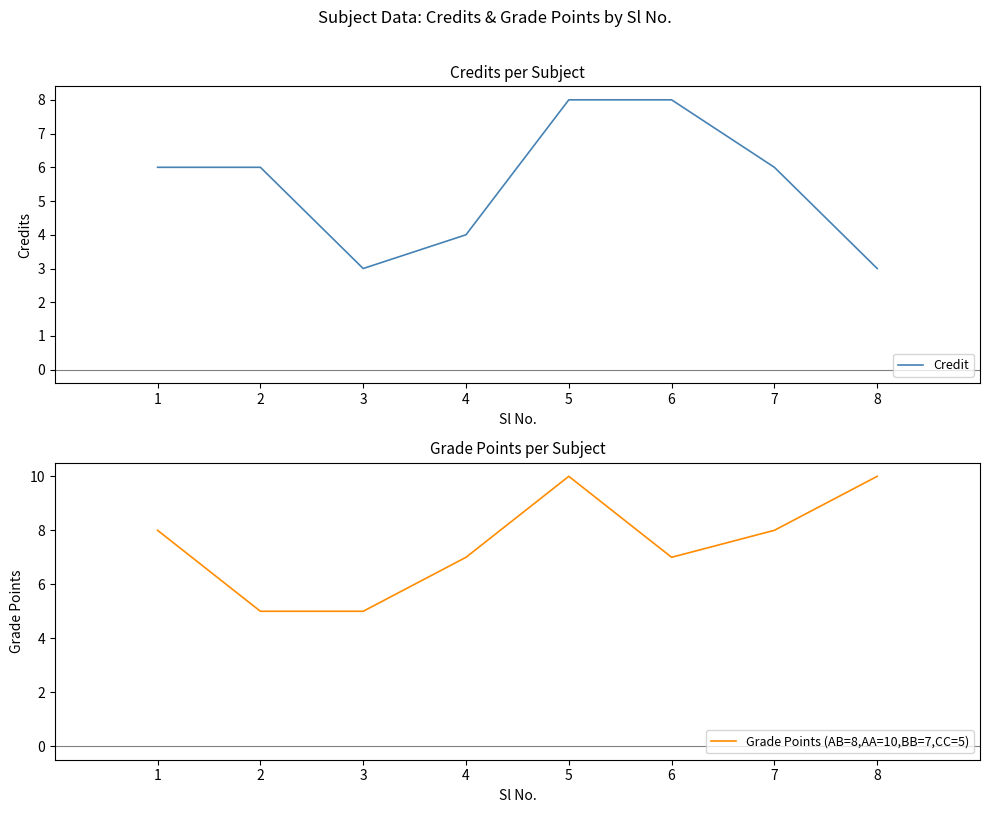

What is the sum of the Credit values at 2 and 5?

14